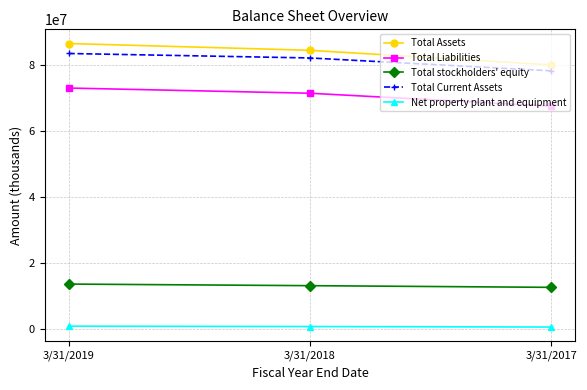

What is the sum of all Total Current Assets values?

243525000